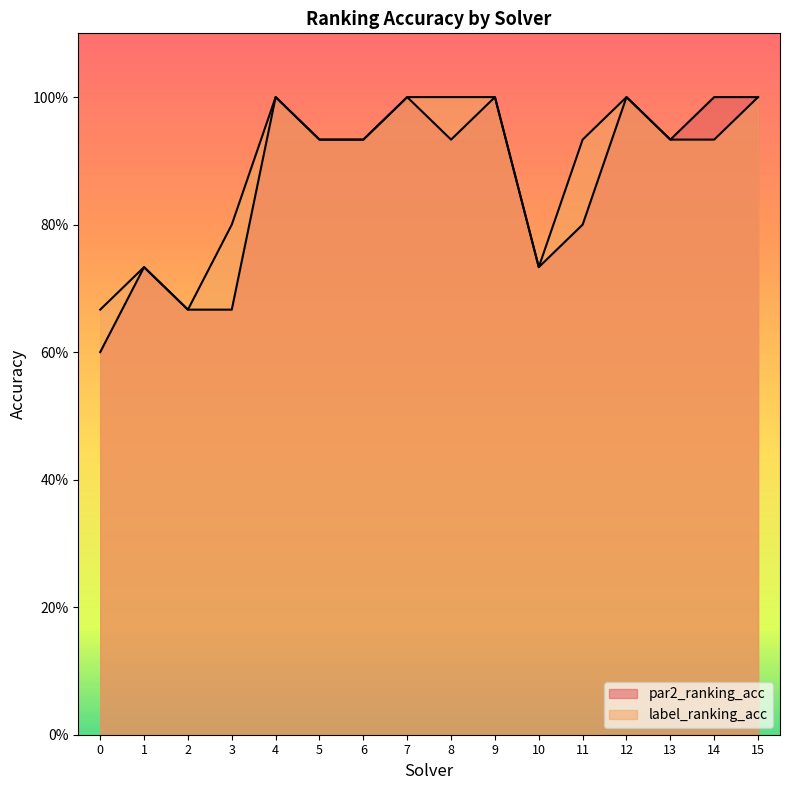

Rank the categories by label_ranking_acc value from lowest to highest.

0, 2, 1, 10, 3, 5, 6, 11, 13, 14, 4, 7, 8, 9, 12, 15